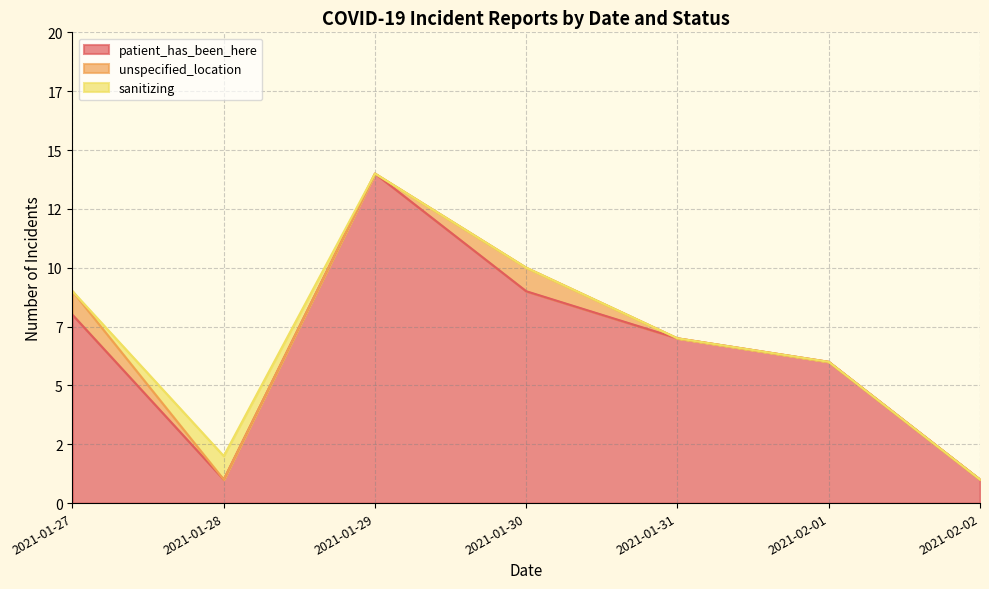

True or false: patient_has_been_here and unspecified_location intersect in this chart.

False